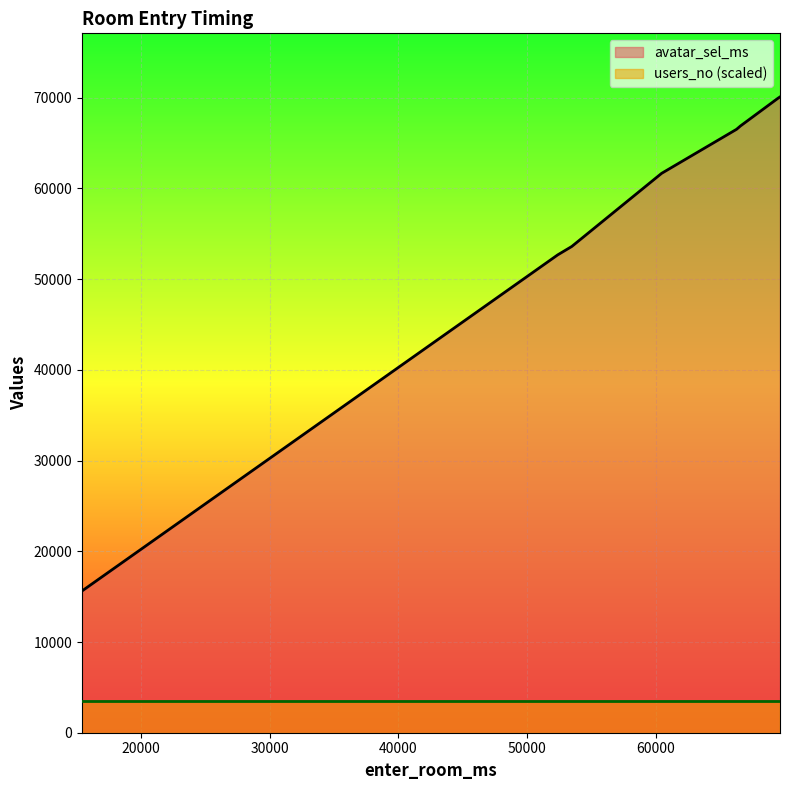

What is the average value of the avatar_sel_ms series?

57123.5